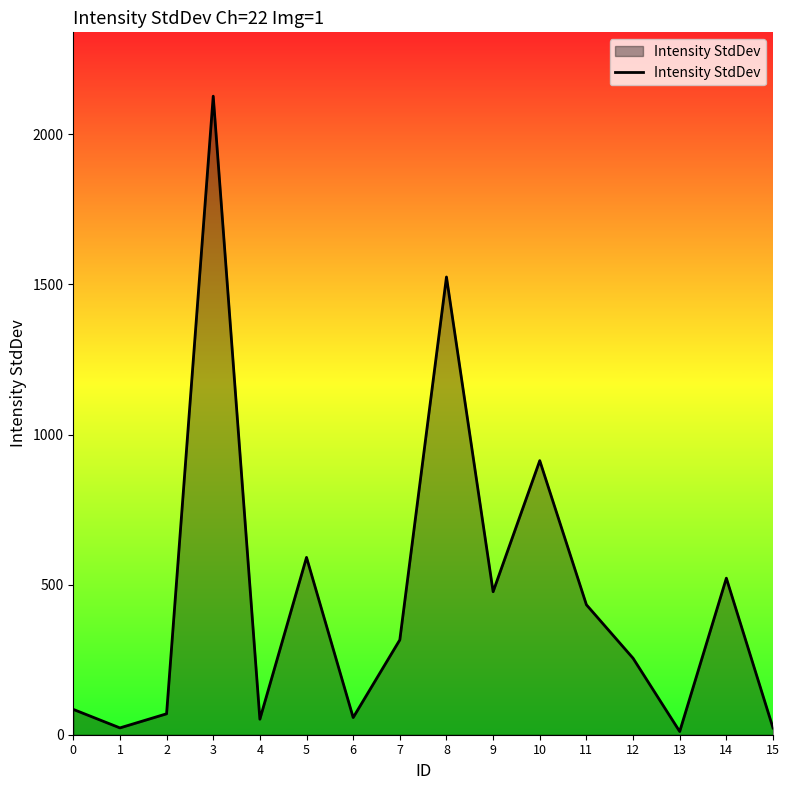

True or false: the data has more than 2 interior local peaks.

True